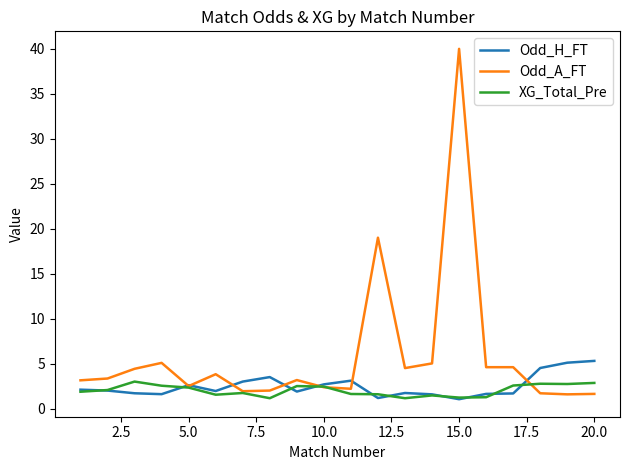

What is the smallest value displayed?

1.0